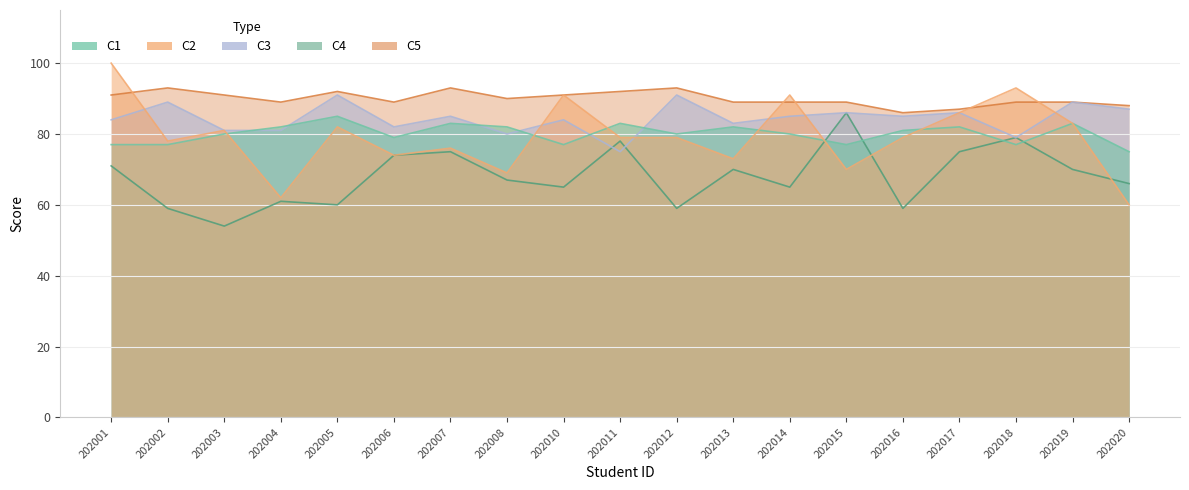

Between 202005 and 202013, which series saw the biggest shift?

C4